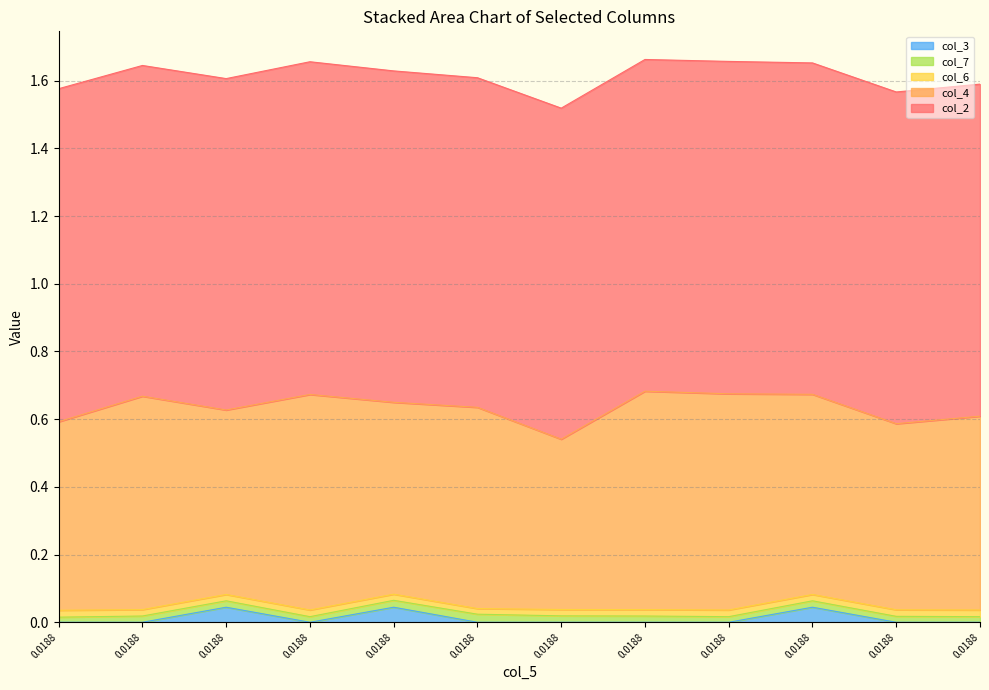

In col_3, how many points are lower than both neighbors (excluding endpoints)?

1